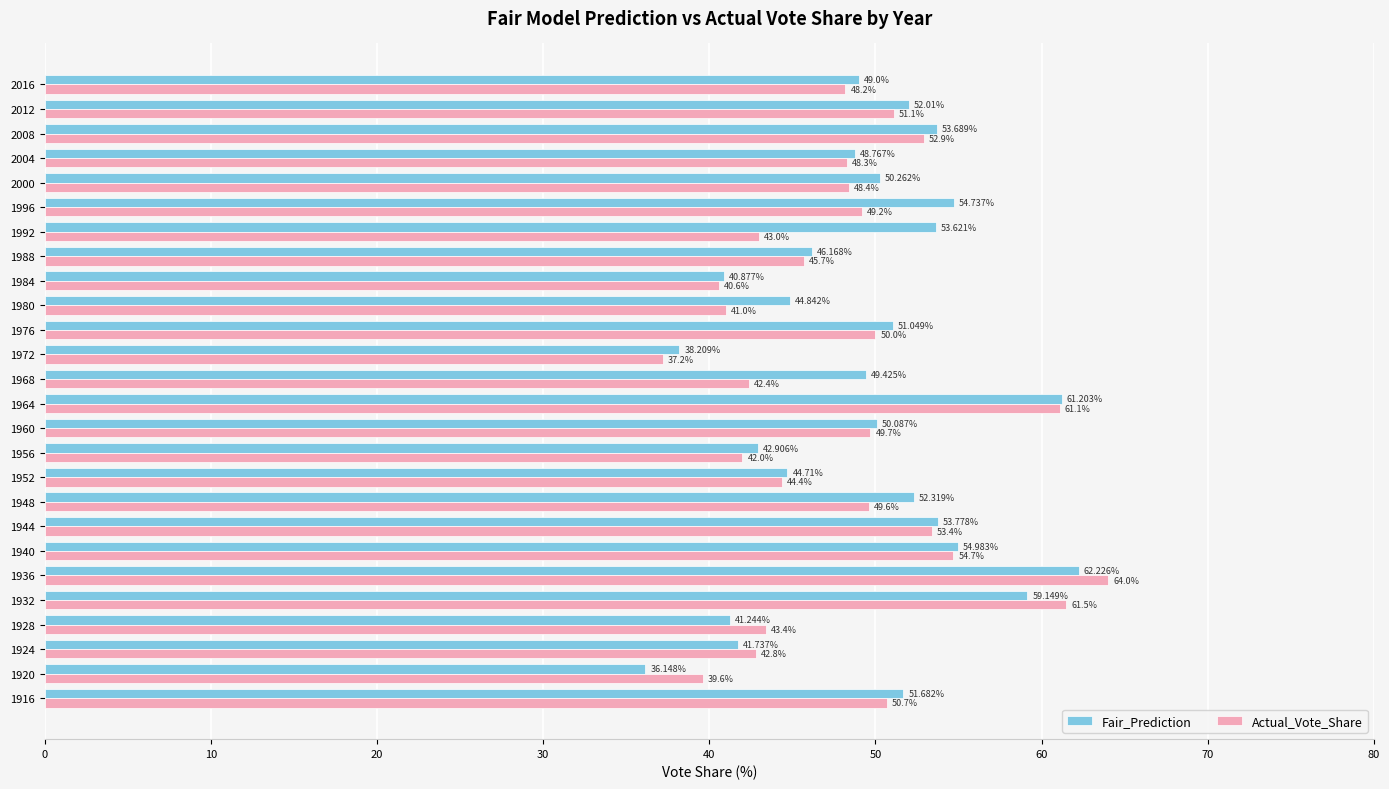

What is the highest value of the Fair_Prediction series?

62.2